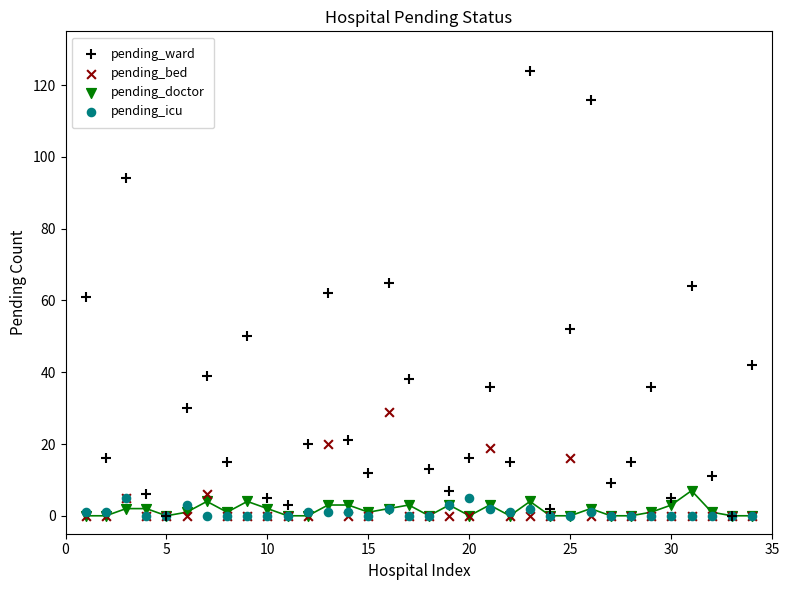

Which series has the largest Y range (max minus min)?

pending_ward